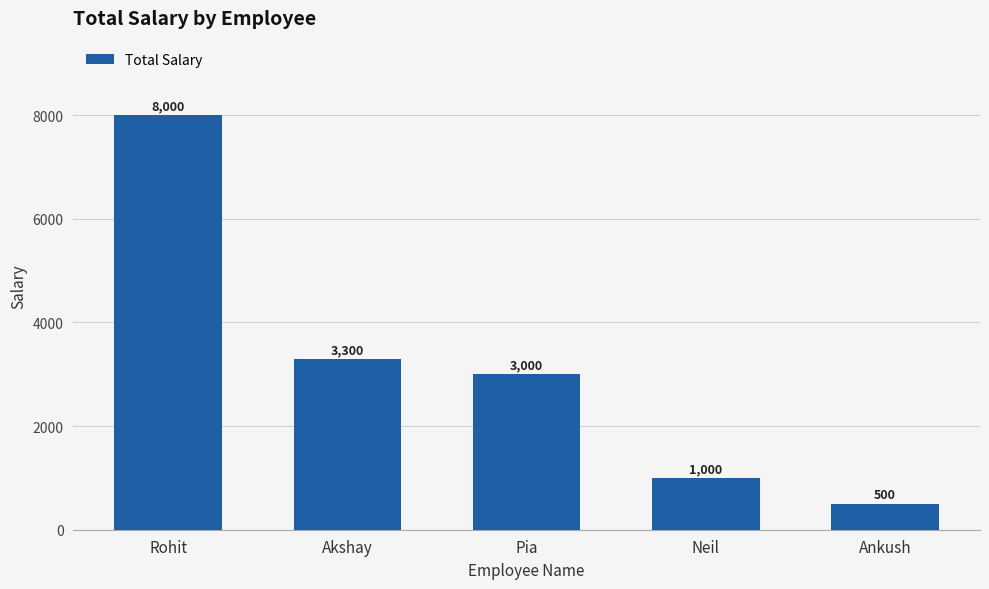

What is the label of the 2nd bar from the left?

Akshay